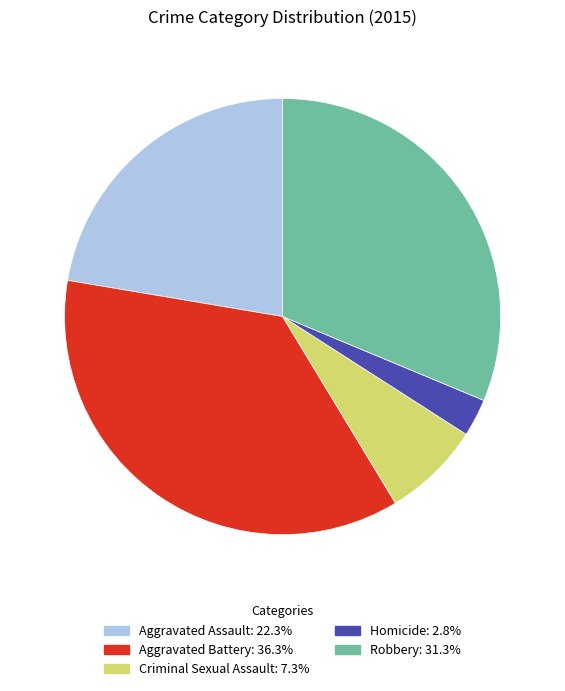

Approximately how many times larger is the value at Aggravated Assault compared to Robbery?

0.7